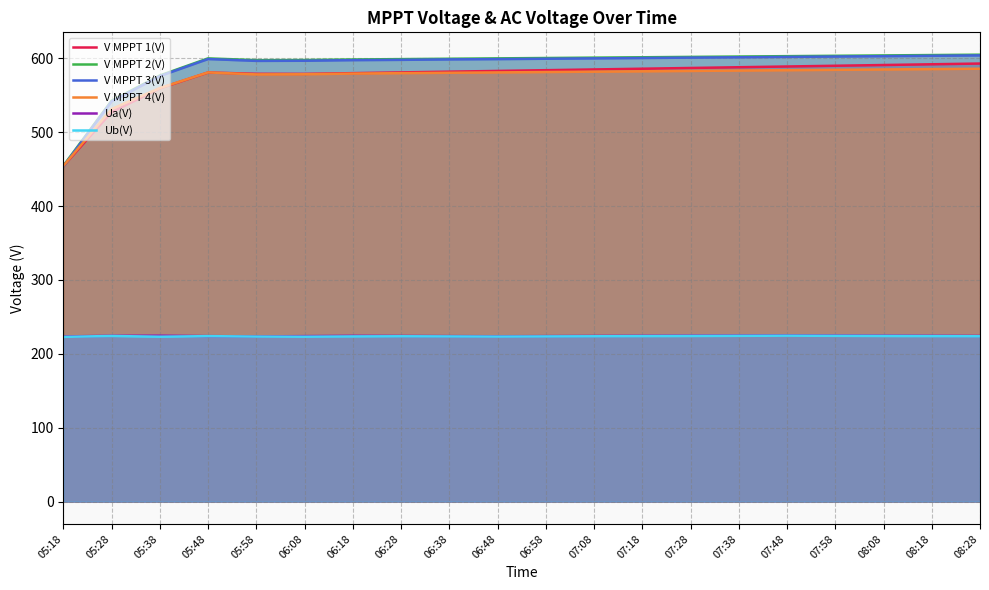

Which series changed the most between 05:48 and 06:48?

V MPPT 1(V)